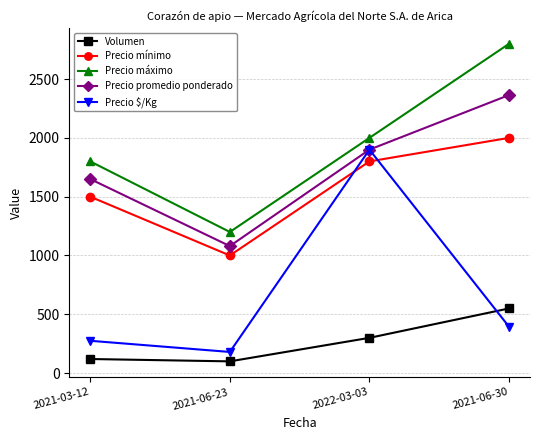

Which category has the lowest value in the Precio $/Kg series?

2021-06-23